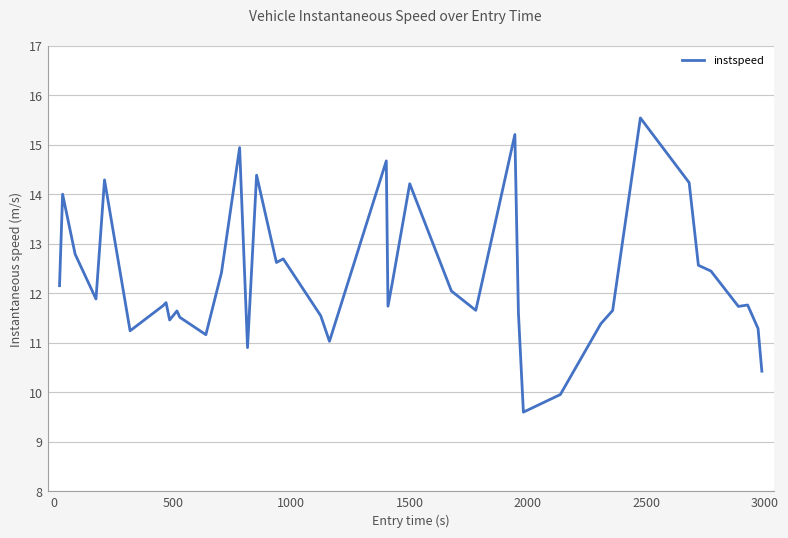

What is the difference between the maximum and minimum values?

5.9